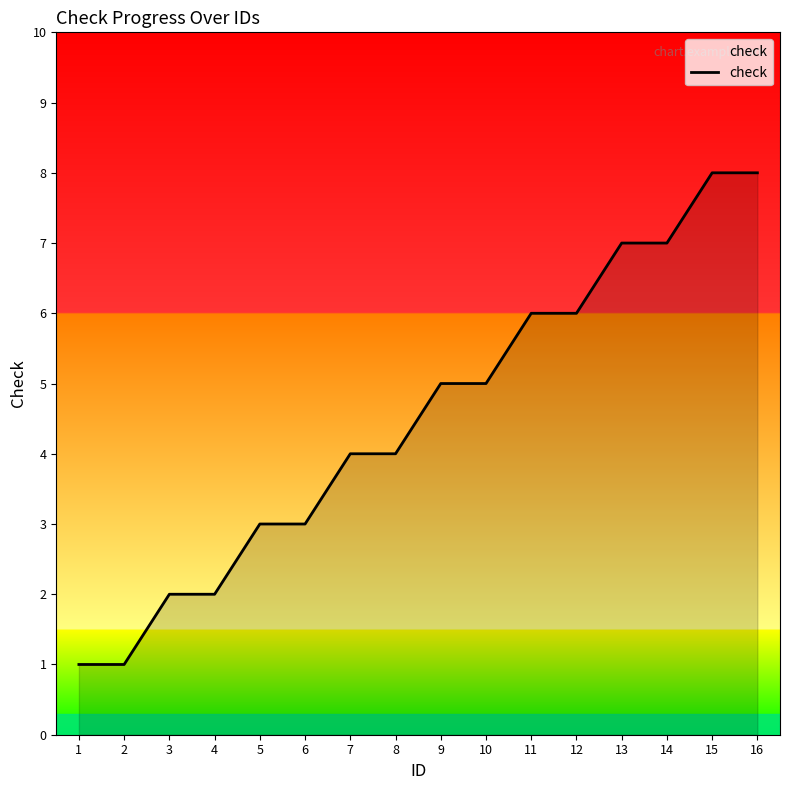

What is the greatest value displayed?

8